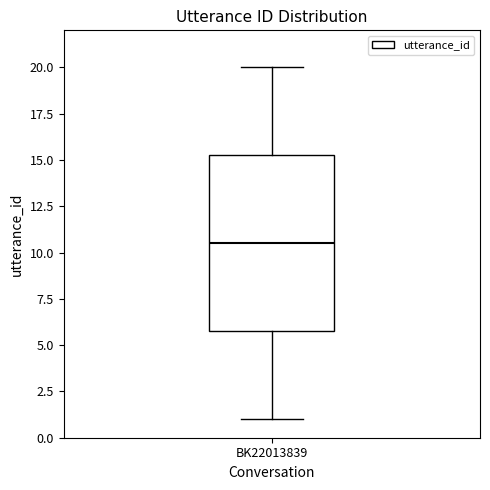

Read this box plot against the y-axis: the position of the median line, the range covered by the box, and the ends of both whiskers. The values are not printed on the chart, so give them approximately, as read against the axis.

median 10.5, box 6.0 to 15.5, whiskers 1.0 to 20.0